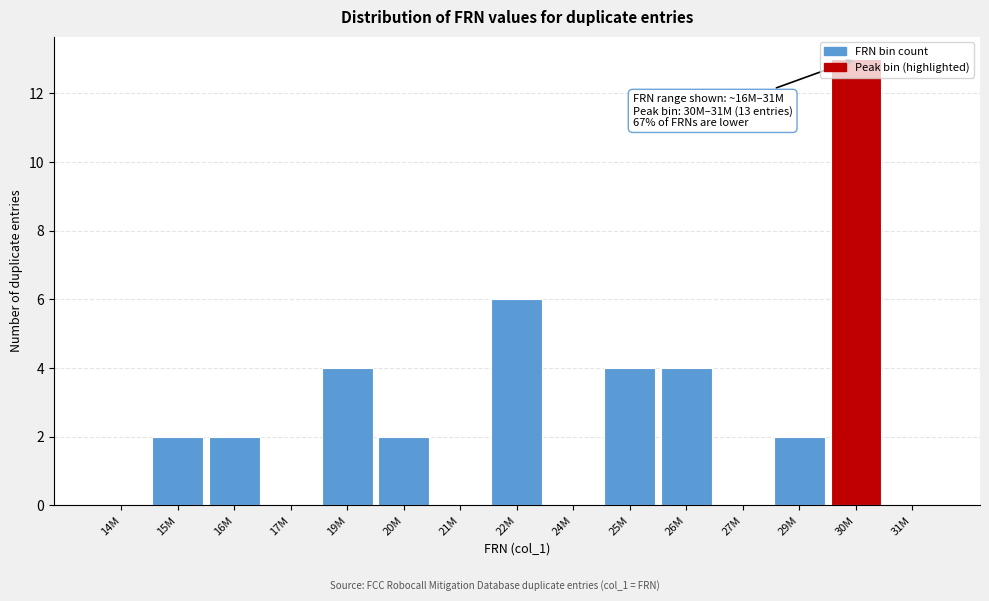

What is the sum of the values at 21M and 26M?

4